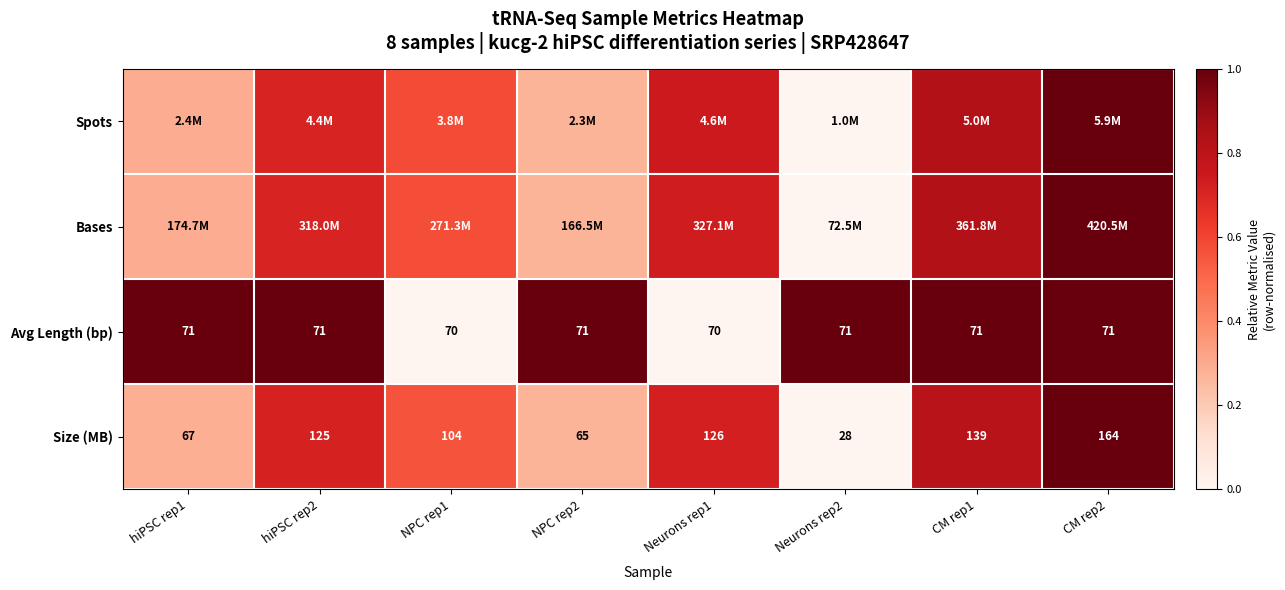

Is the value of Size (MB) at CM rep1 greater than the value of Avg Length (bp) at hiPSC rep2?

Yes